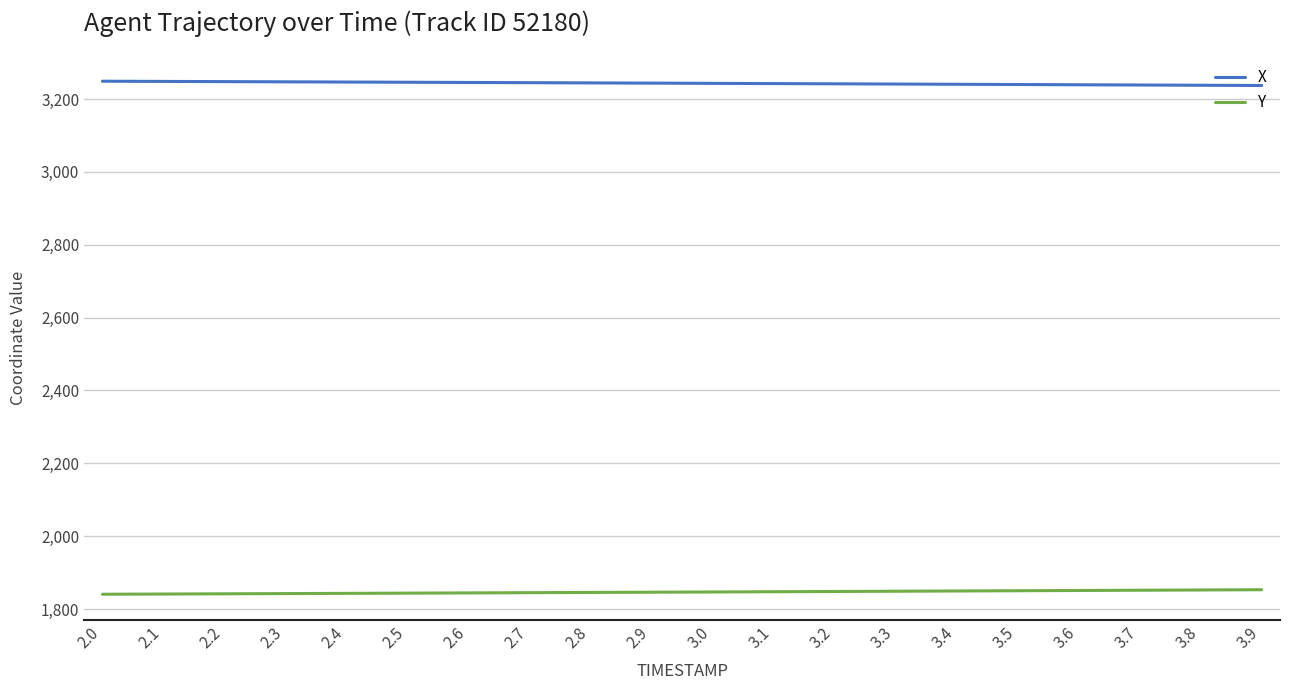

How many series are shown in this chart?

2